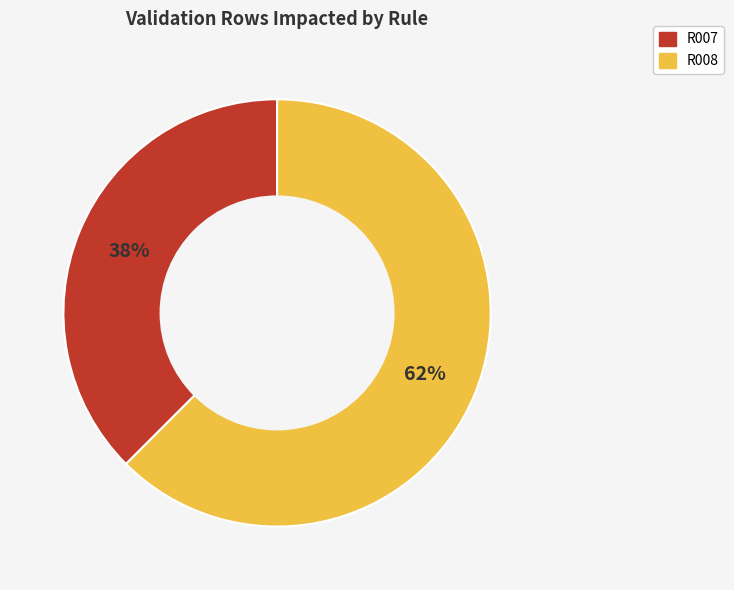

Which has a higher value, R007 or R008?

R008